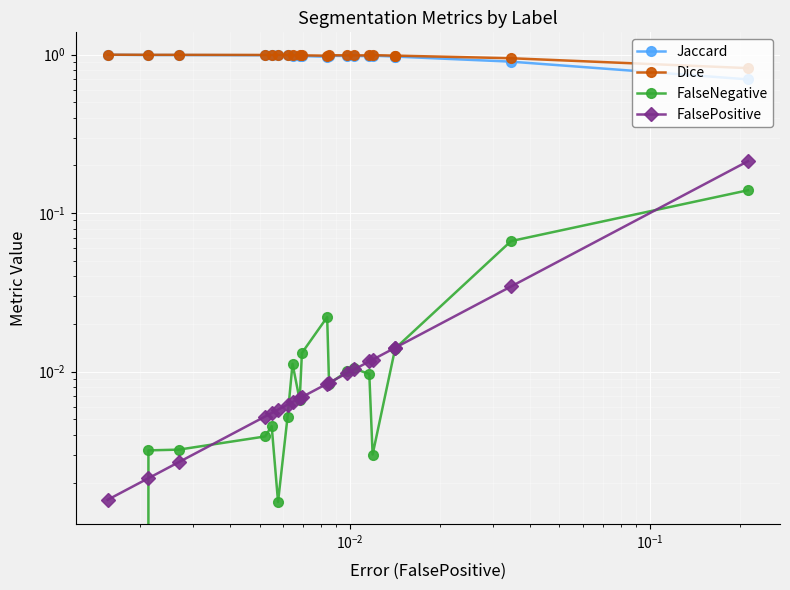

How many positive values does the FalseNegative series have?

19